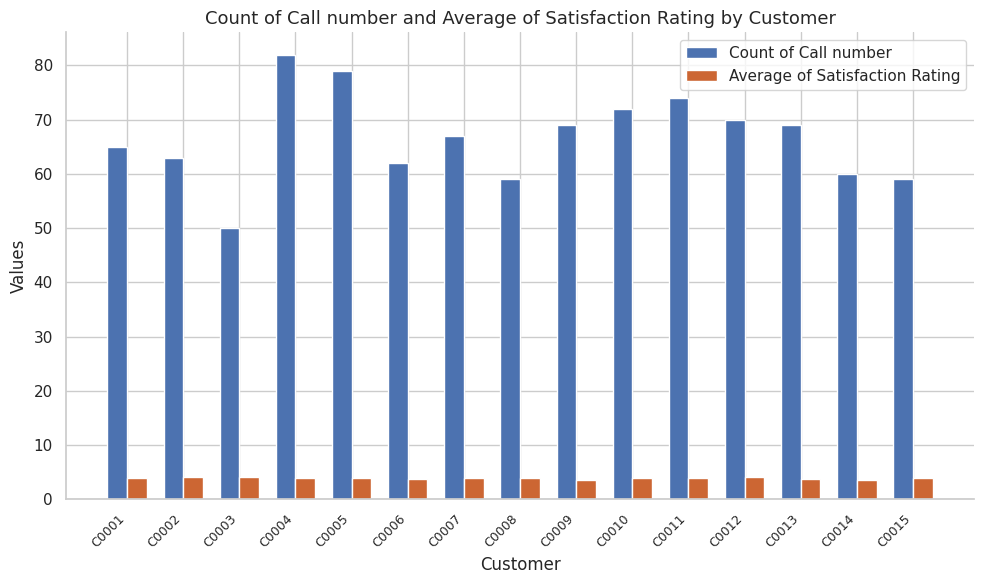

Between C0005 and C0007, which series saw the biggest shift?

Count of Call number